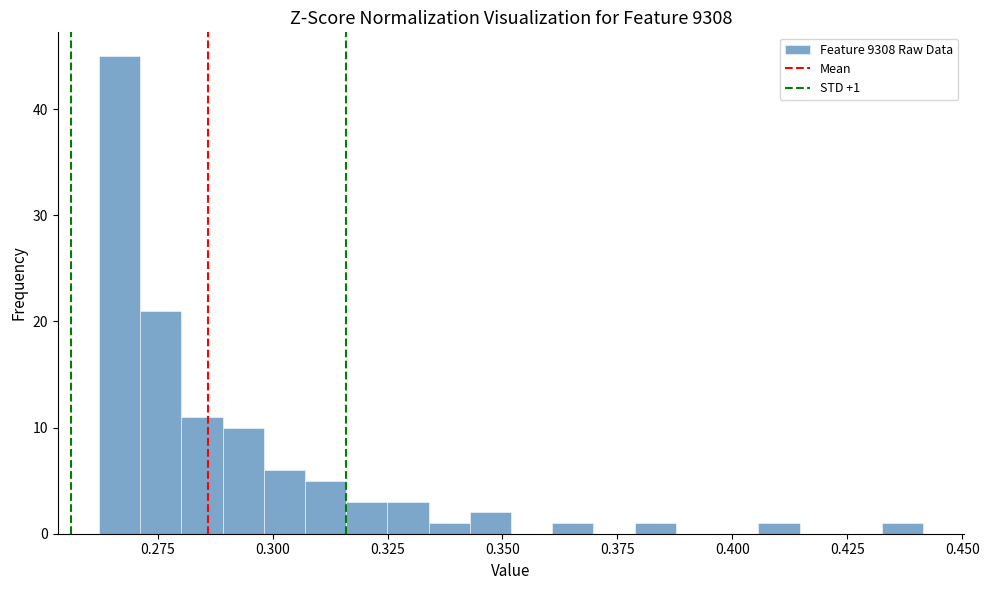

Around what value on the x-axis is the tallest bar? Give the approximate position of its centre, as read against the axis.

0.265